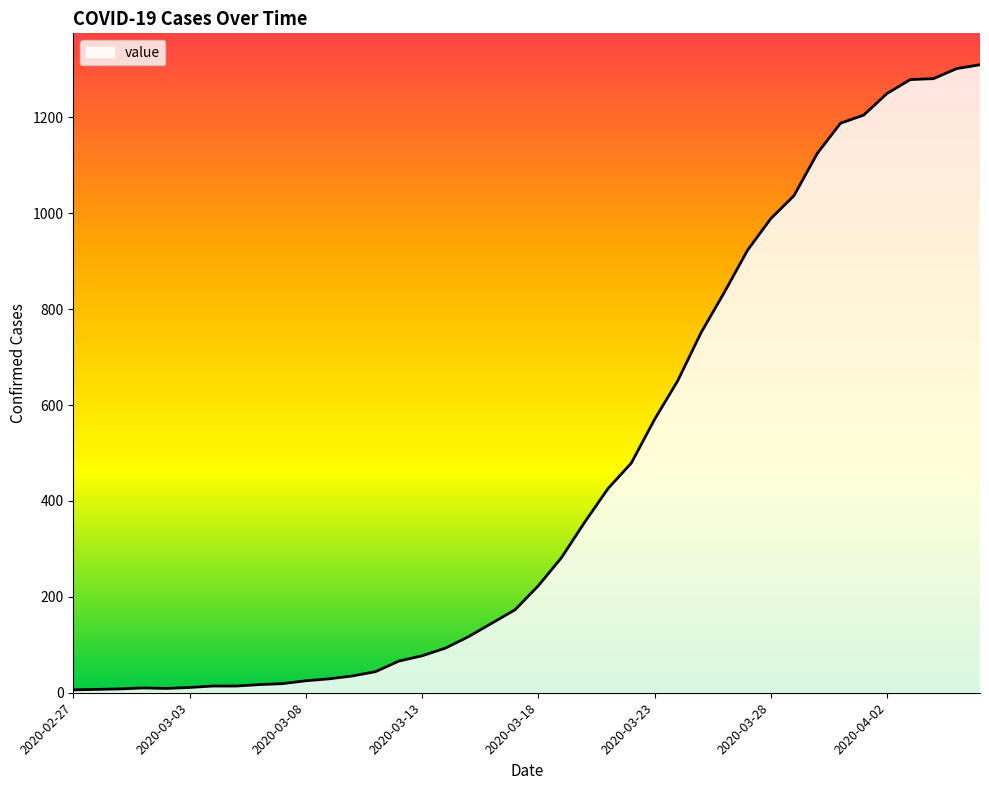

What is the difference between the maximum and minimum values?

1304